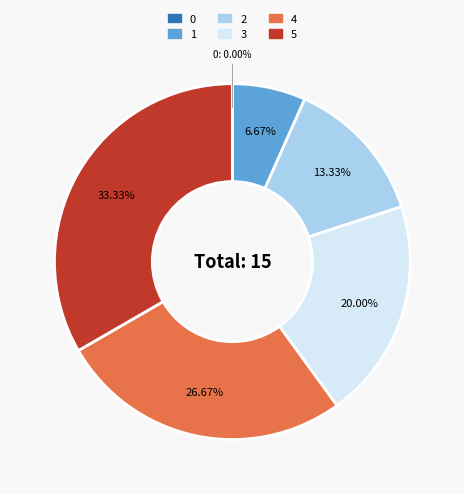

What percentage is the 2 slice, to the nearest percent?

13%